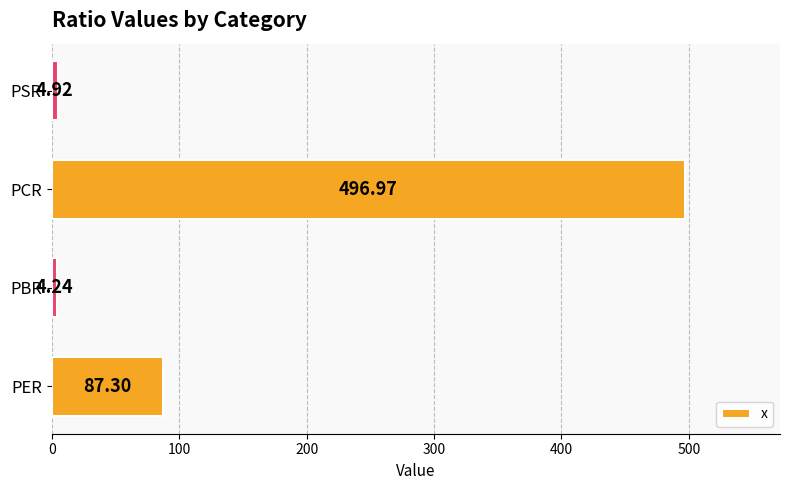

Rank the categories by value from lowest to highest.

PBR, PSR, PER, PCR